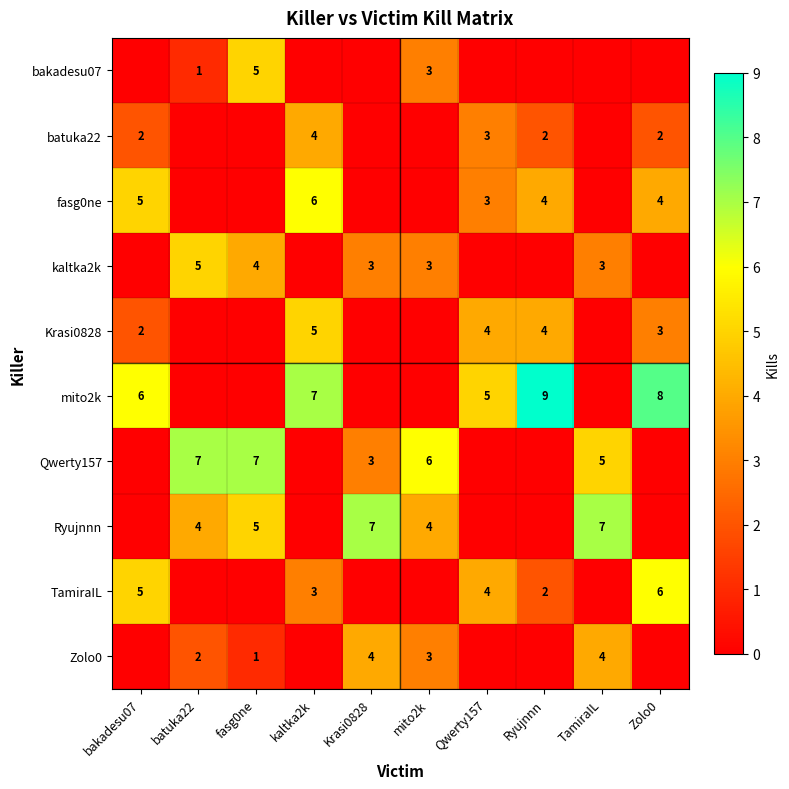

True or false: kaltka2k has a value of 1 at batuka22.

False